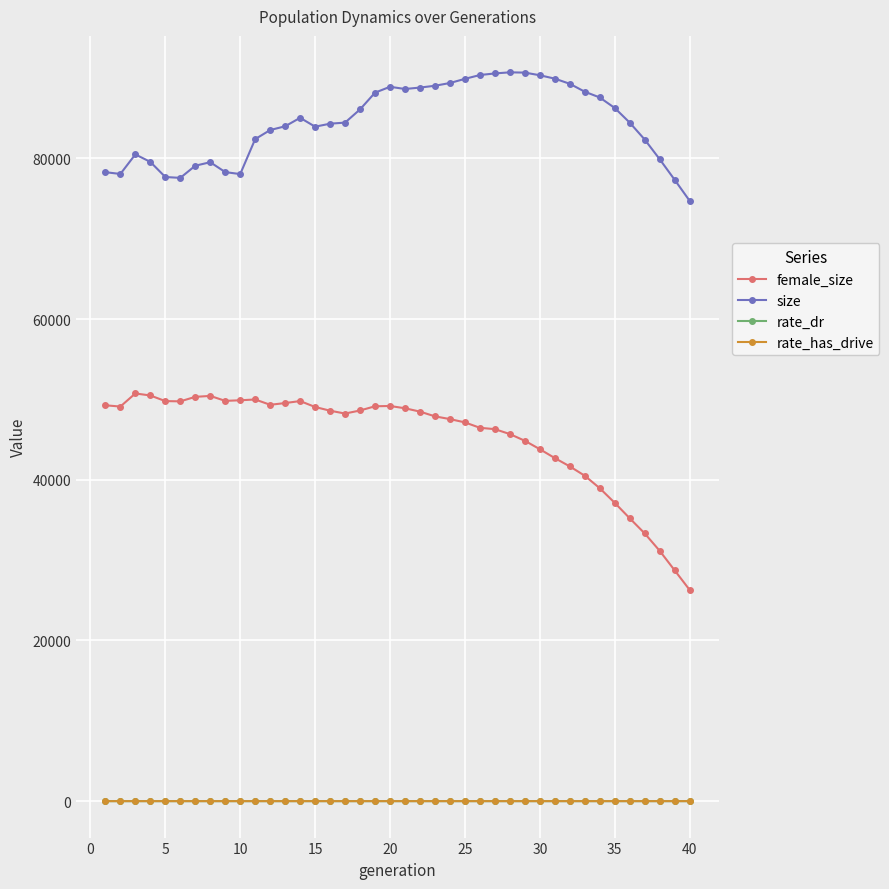

True or false: rate_dr and female_size intersect in this chart.

False